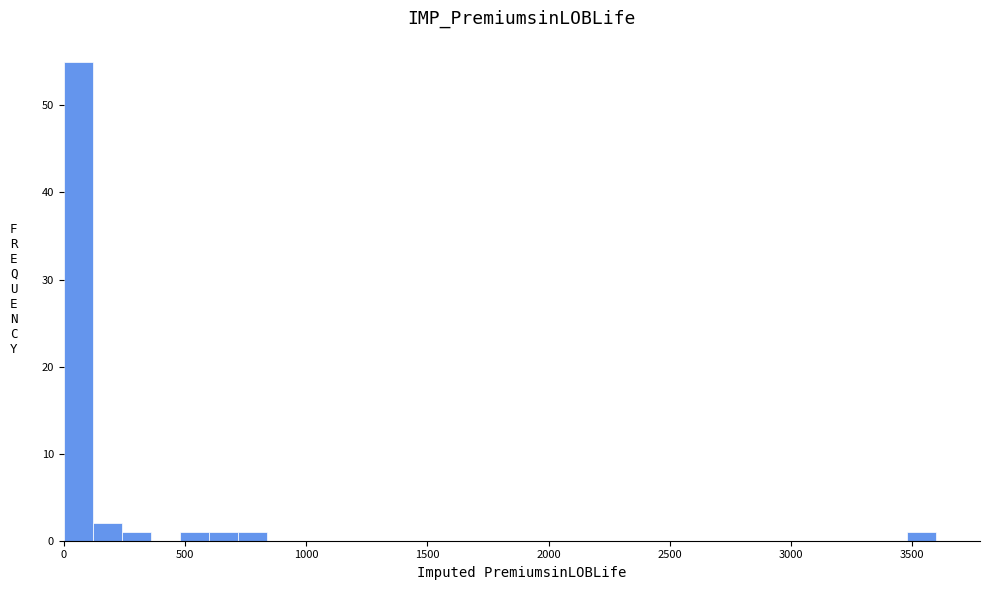

Read against the x-axis, roughly where is the centre of the tallest bar?

50